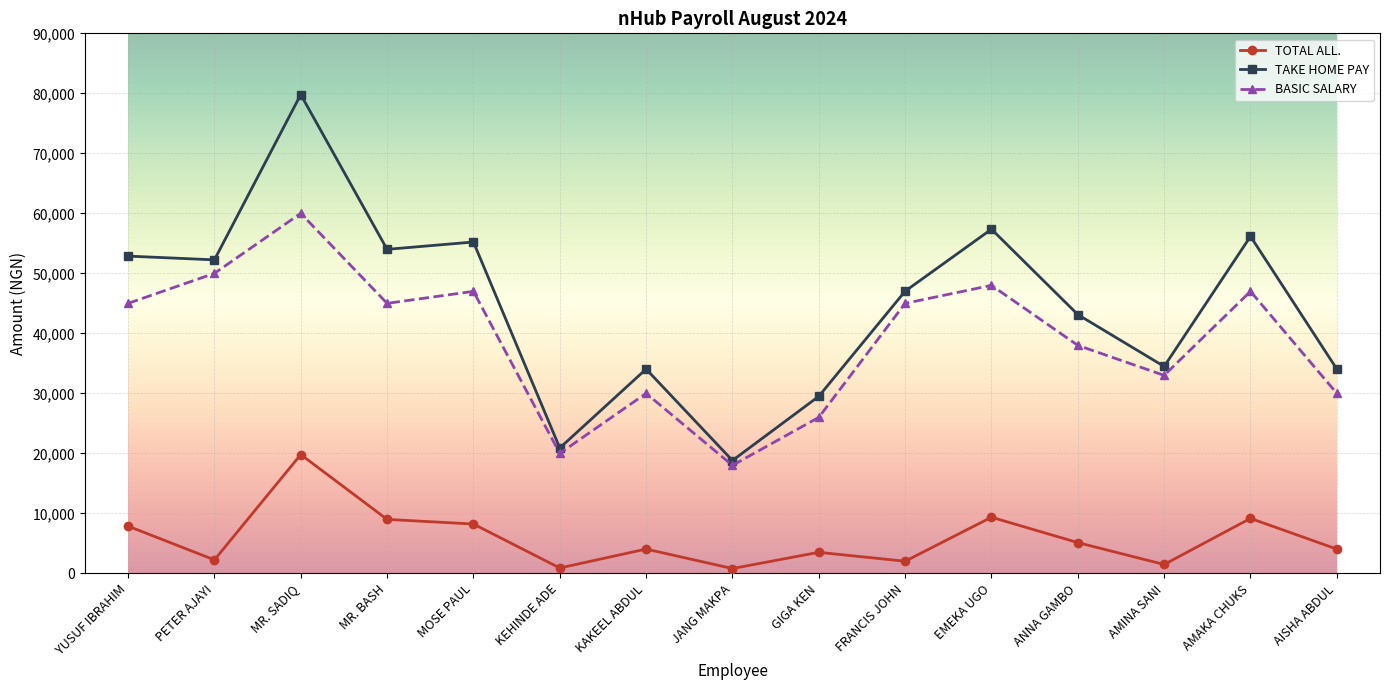

What is the smallest value displayed?

810